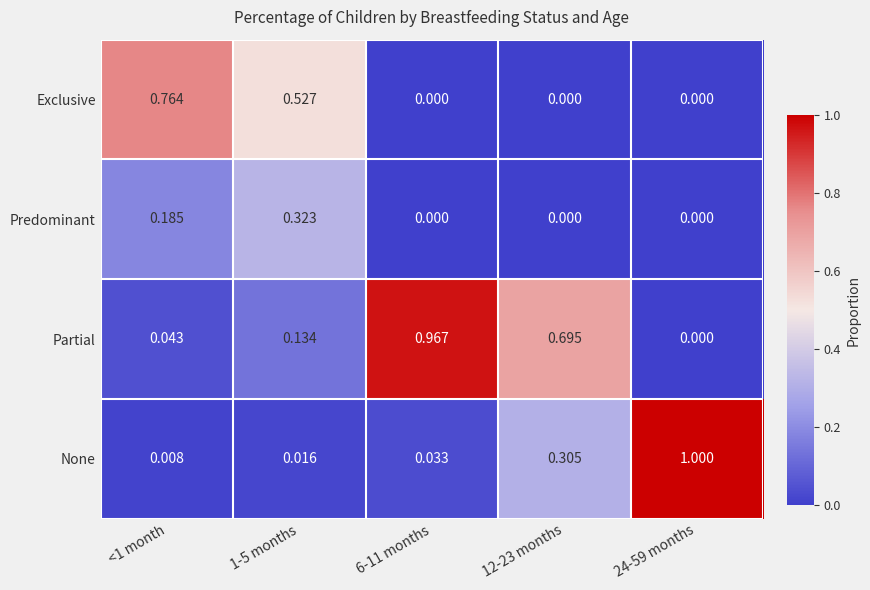

Which series has the largest range (max minus min)?

None